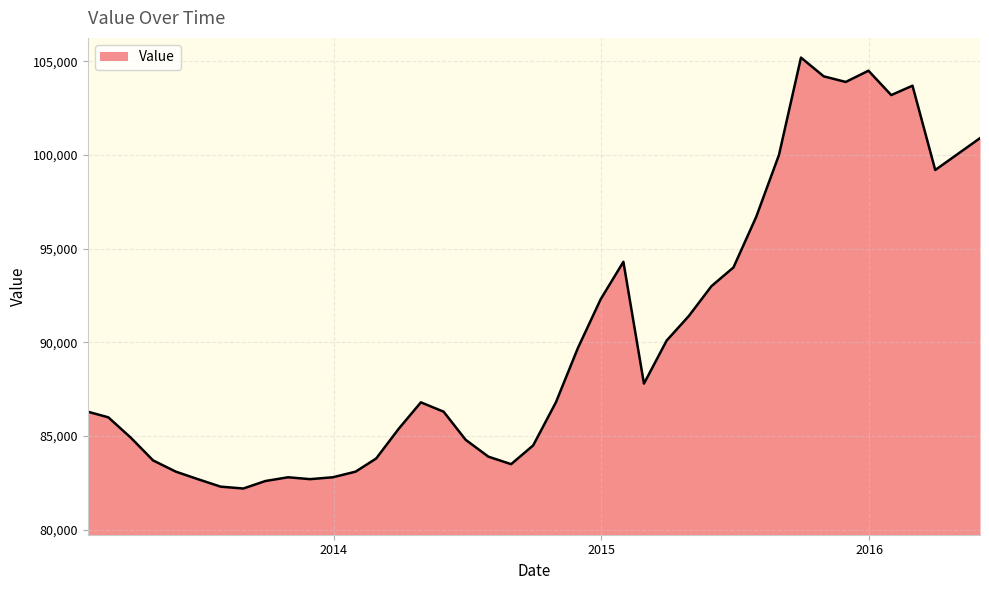

What is the difference between the maximum and minimum values?

23000